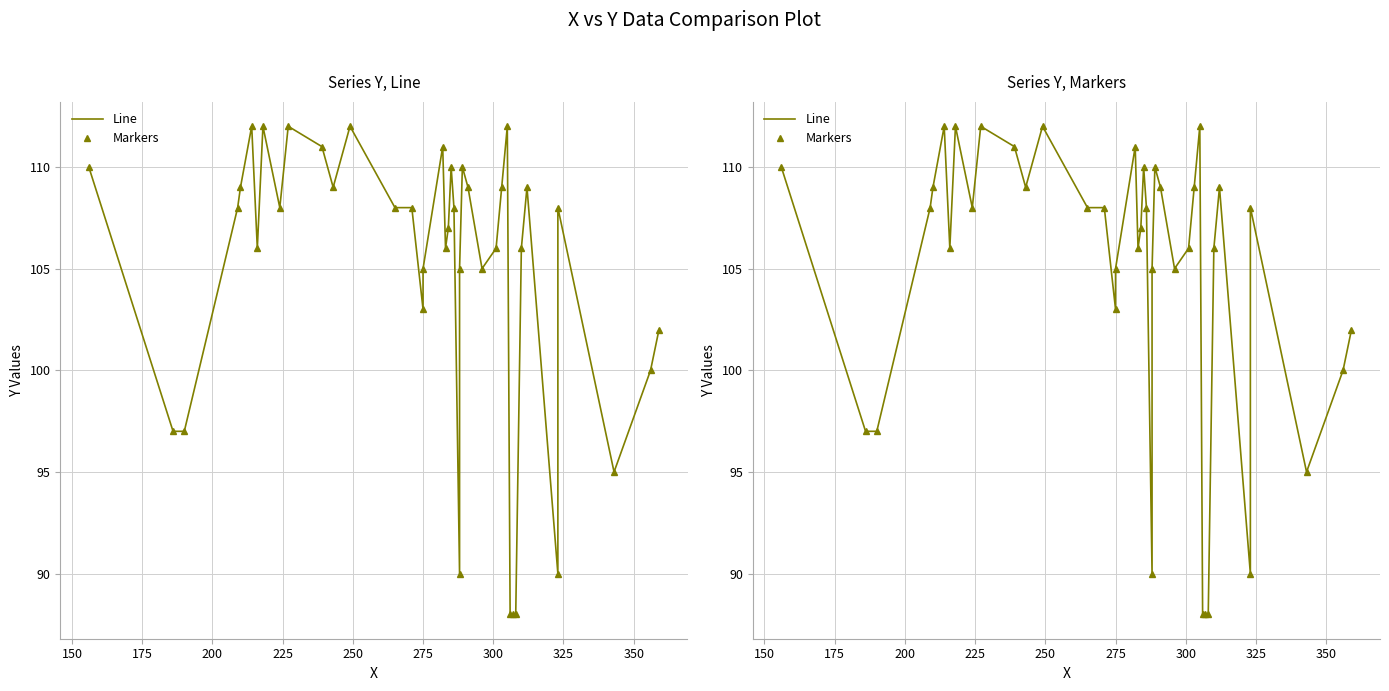

The value of Markers at 37 is 170. True or false?

False